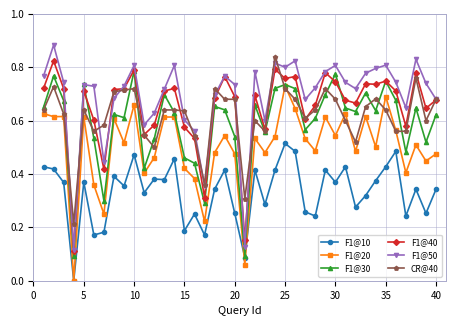

True or false: F1@50 and F1@20 intersect in this chart.

False